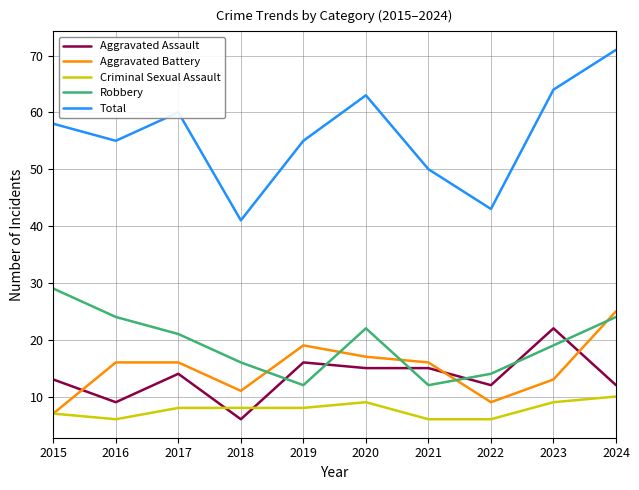

What value does the Criminal Sexual Assault series have at 2024?

10